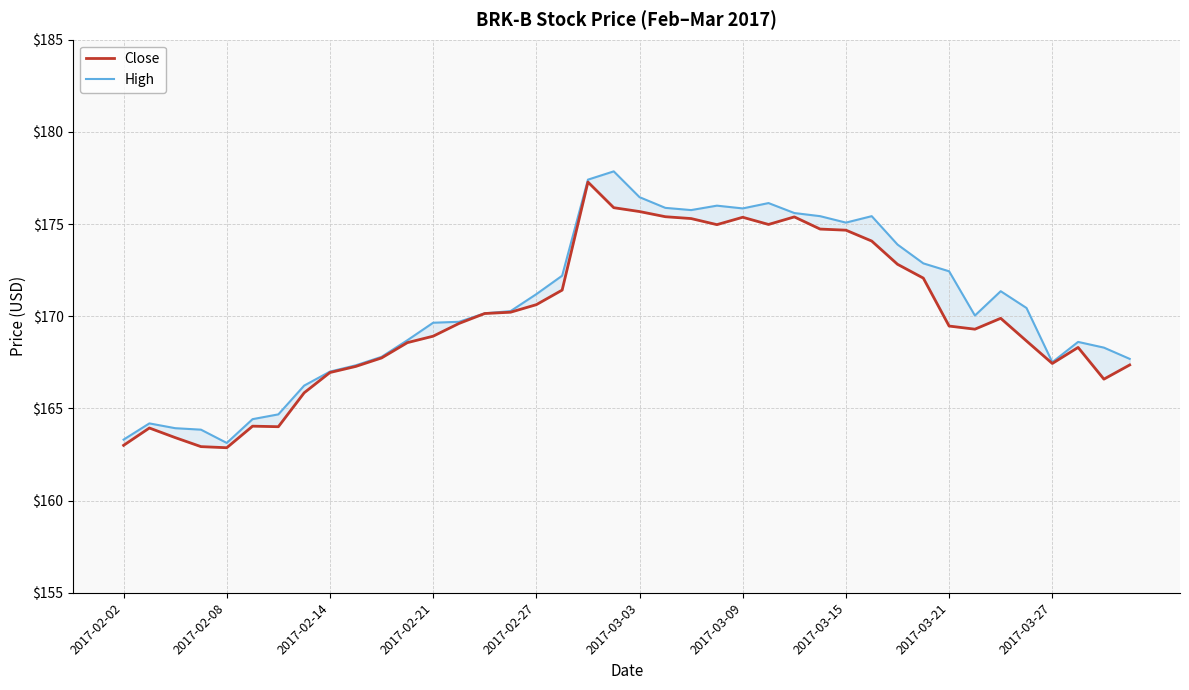

List the series in order of their peak value, lowest first.

Close, High